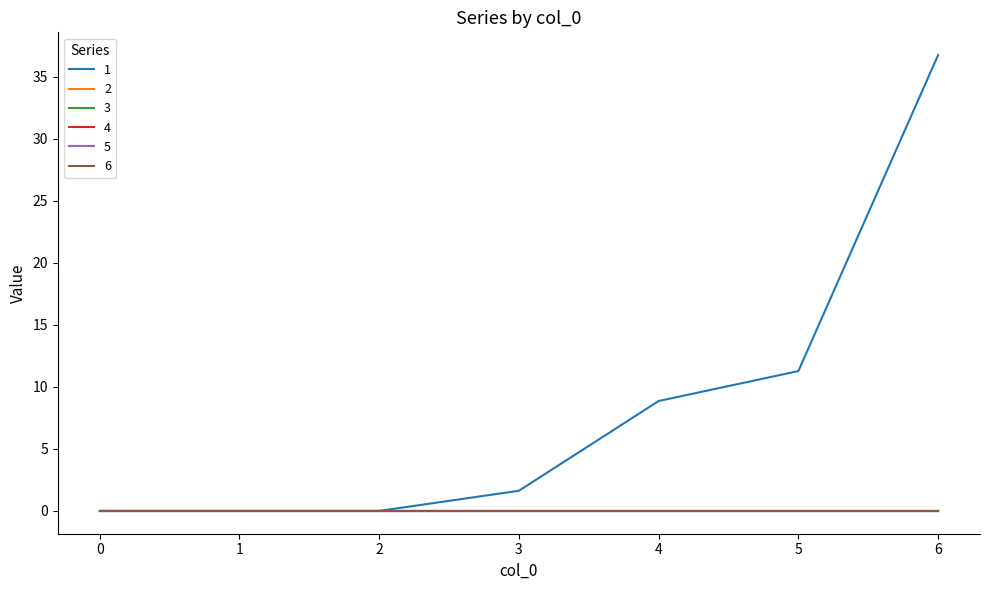

What is the total value across all series at 3?

1.6